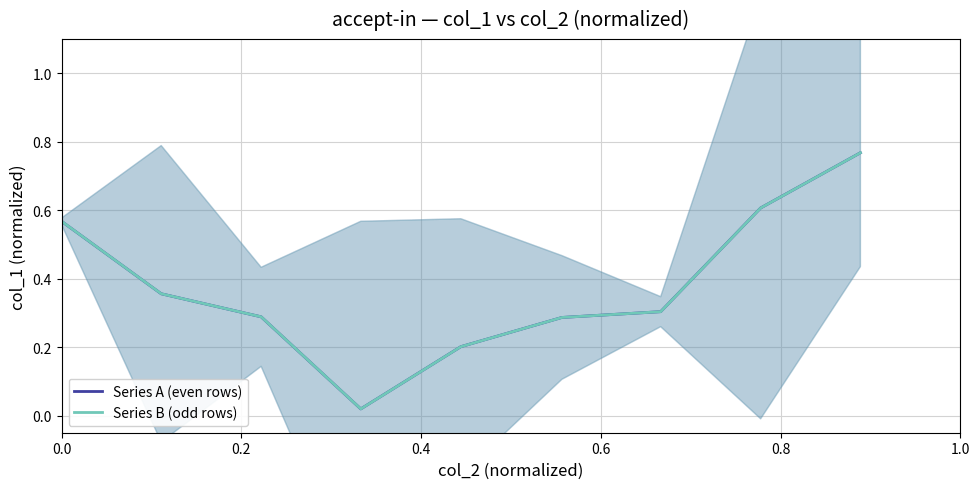

What are all the series names shown in the legend?

Series A (even rows), Series B (odd rows)